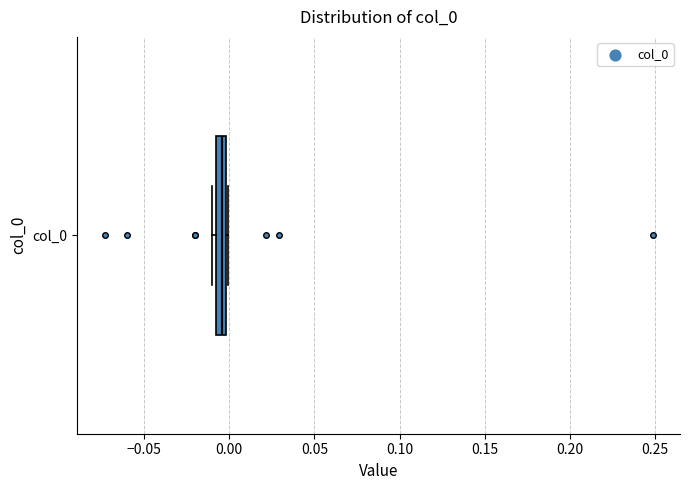

Where is the left edge of the box for col_0 on the x-axis? The values are not printed on the chart, so give them approximately, as read against the axis.

-0.010